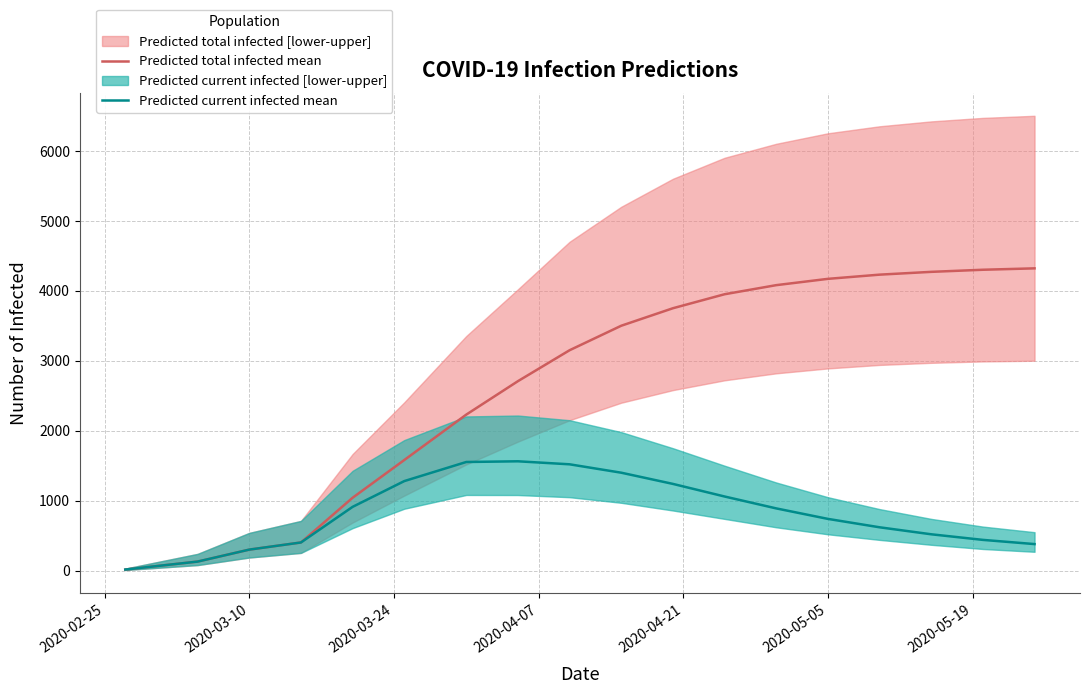

True or false: Predicted total infected mean has more than 0 points higher than both neighbors.

False